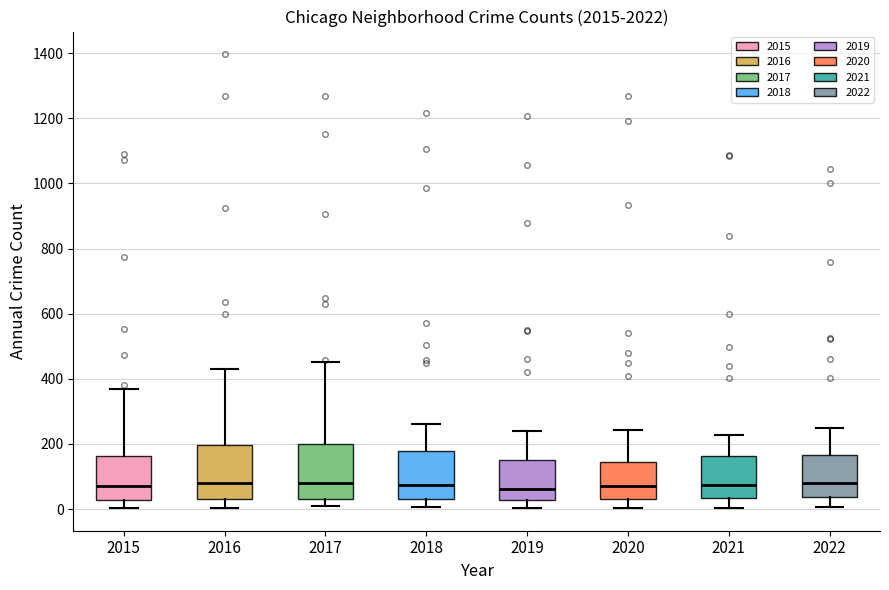

Reading left to right, read every box against the y-axis: the position of its median line, the range the box covers, and the ends of its whiskers. The values are not printed on the chart, so give them approximately, as read against the axis.

2015: median 80, box 20 to 160, whiskers 0 to 360
2016: median 80, box 40 to 200, whiskers 0 to 440
2017: median 80, box 40 to 200, whiskers 0 to 460
2018: median 80, box 40 to 180, whiskers 0 to 260
2019: median 60, box 20 to 160, whiskers 0 to 240
2020: median 80, box 40 to 140, whiskers 0 to 240
2021: median 80, box 40 to 160, whiskers 0 to 220
2022: median 80, box 40 to 160, whiskers 0 to 240